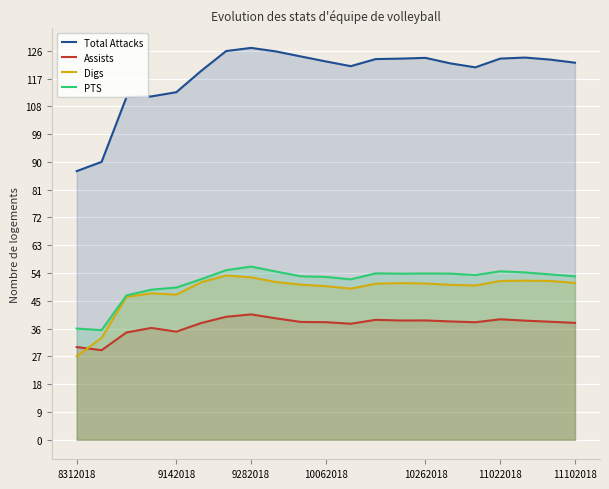

Which series changed the most between 16 and 19?

Total Attacks